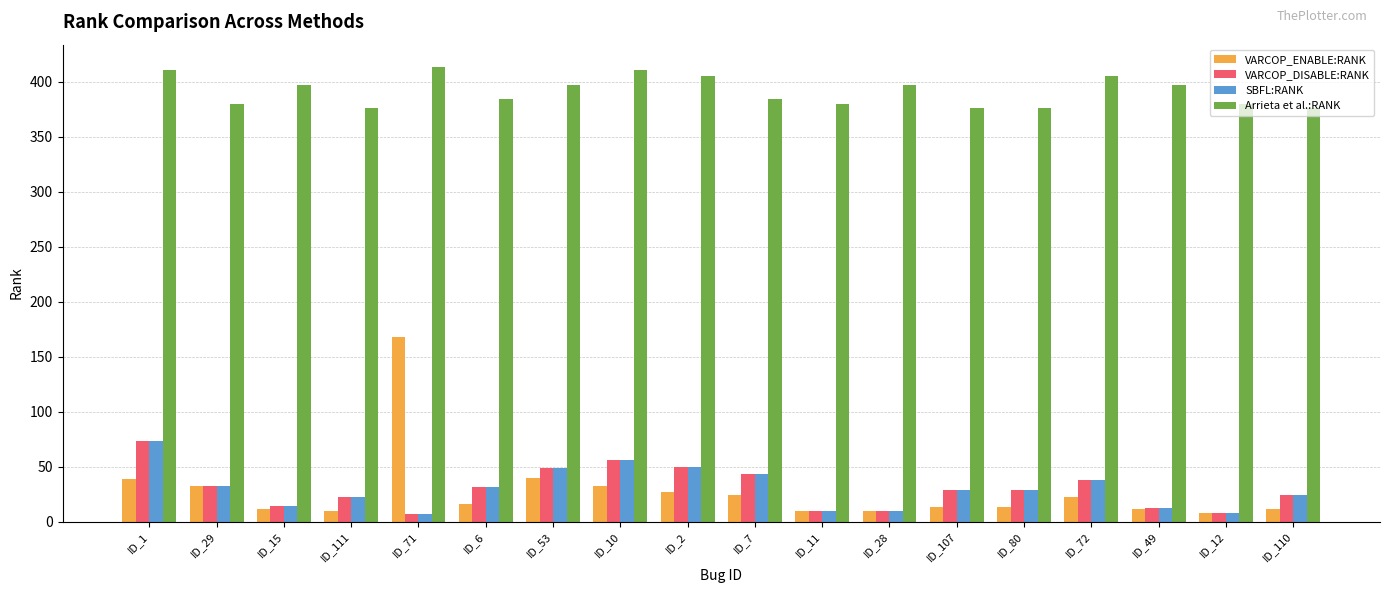

What is the value of the SBFL:RANK bar at the 18th from the left?

24